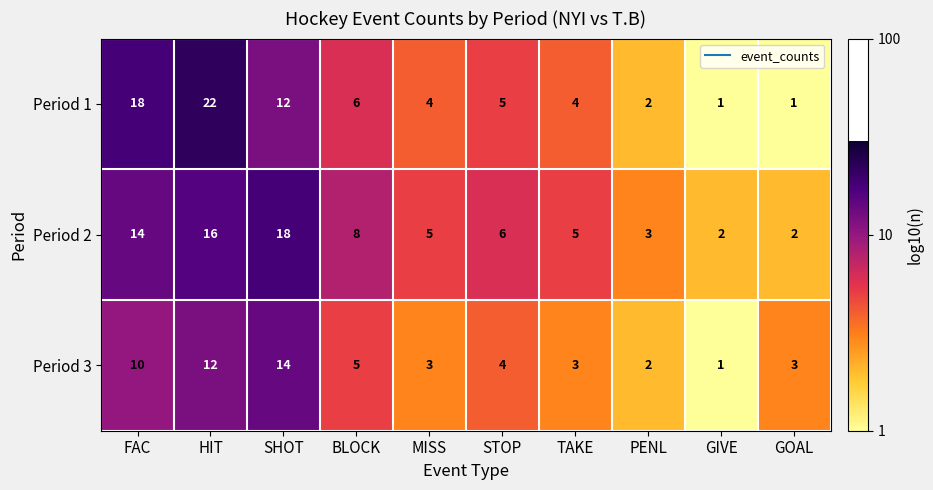

Reading left to right, list all the values displayed in this chart.

Period 1: FAC=18	HIT=22	SHOT=12	BLOCK=6	MISS=4	STOP=5	TAKE=4	PENL=2	GIVE=1	GOAL=1
Period 2: FAC=14	HIT=16	SHOT=18	BLOCK=8	MISS=5	STOP=6	TAKE=5	PENL=3	GIVE=2	GOAL=2
Period 3: FAC=10	HIT=12	SHOT=14	BLOCK=5	MISS=3	STOP=4	TAKE=3	PENL=2	GIVE=1	GOAL=3